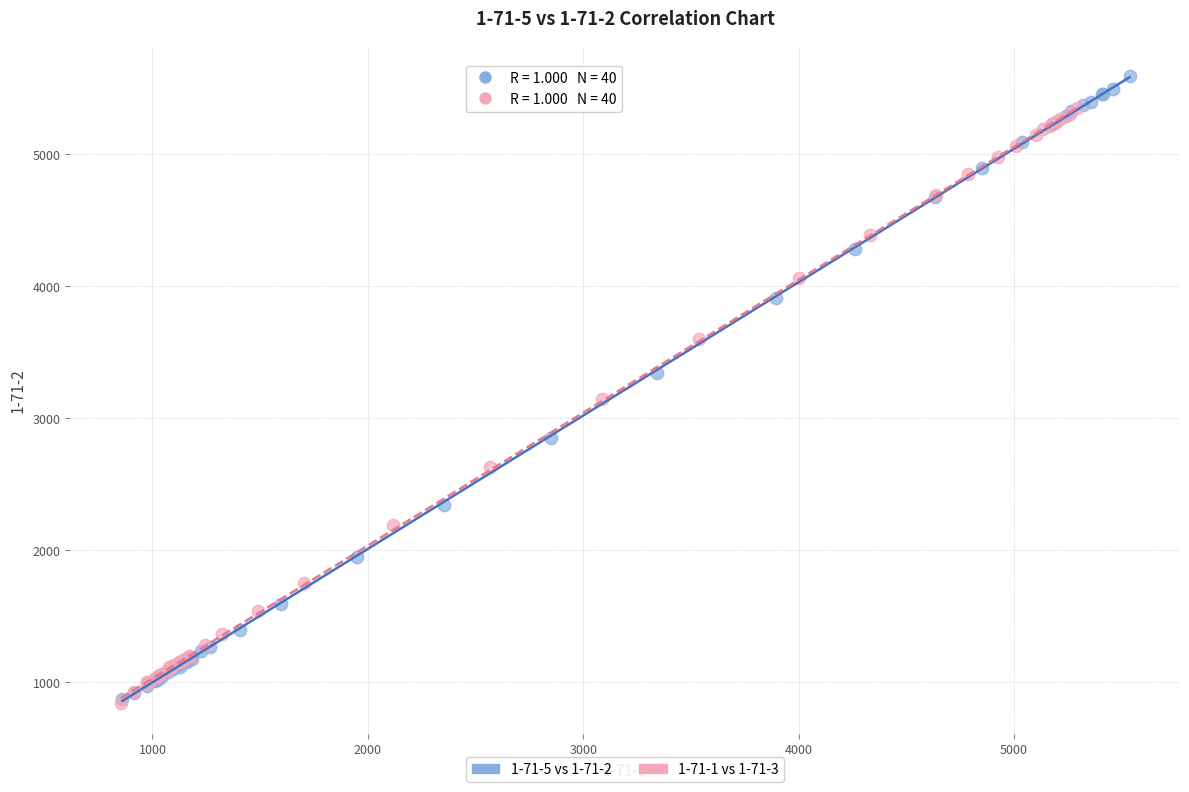

What are all the series names shown in the legend?

1-71-5 vs 1-71-2, 1-71-1 vs 1-71-3